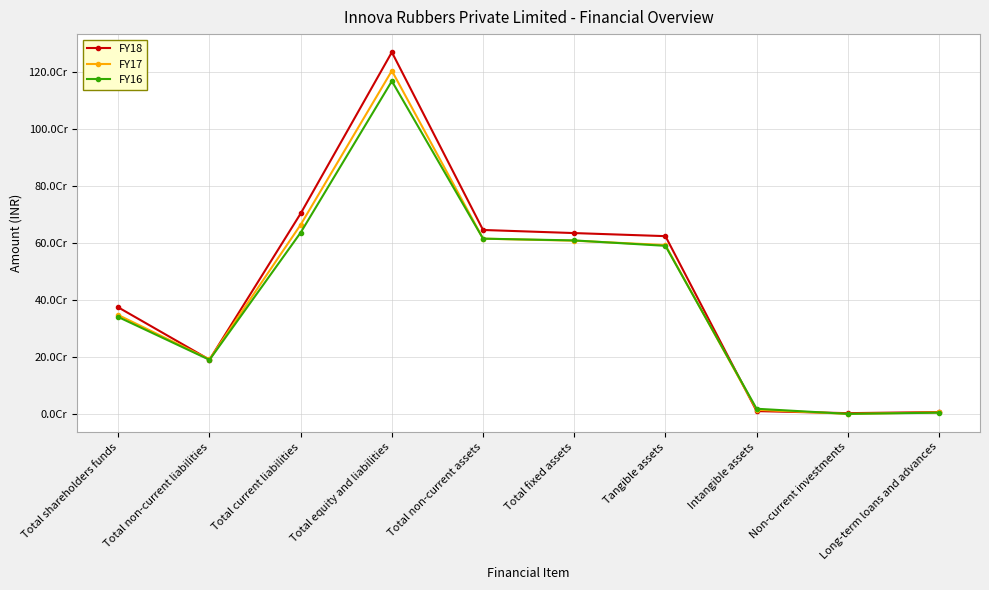

At which label is FY17 closest to 602427081?

Total fixed assets